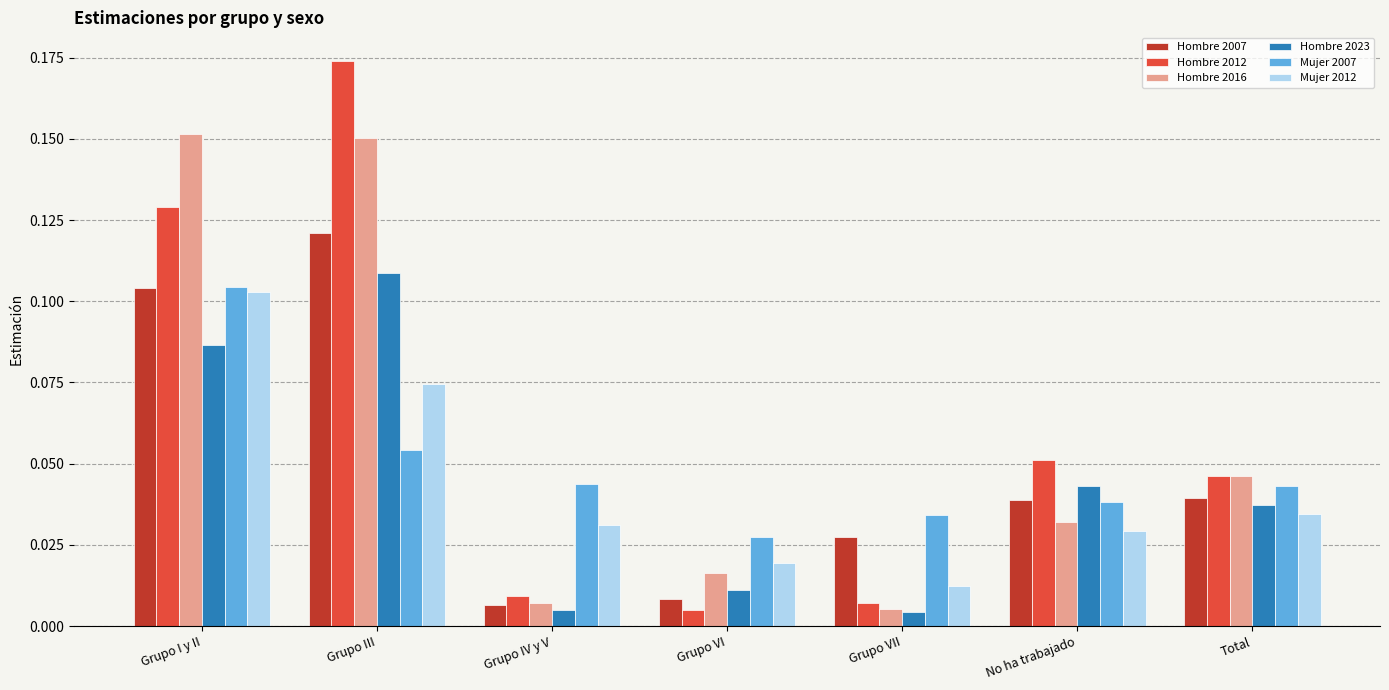

At how many categories does at least one series exceed 0?

7